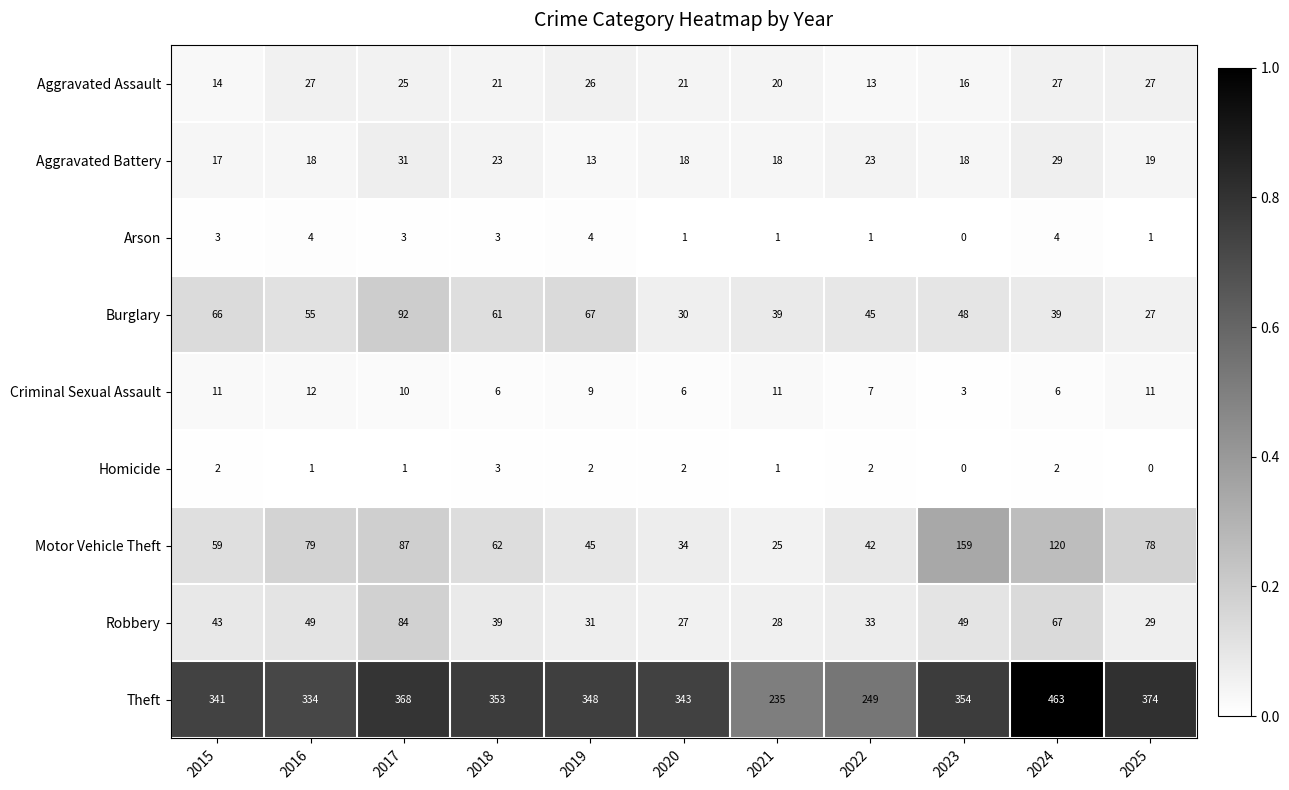

Which series has the largest range (max minus min)?

Theft